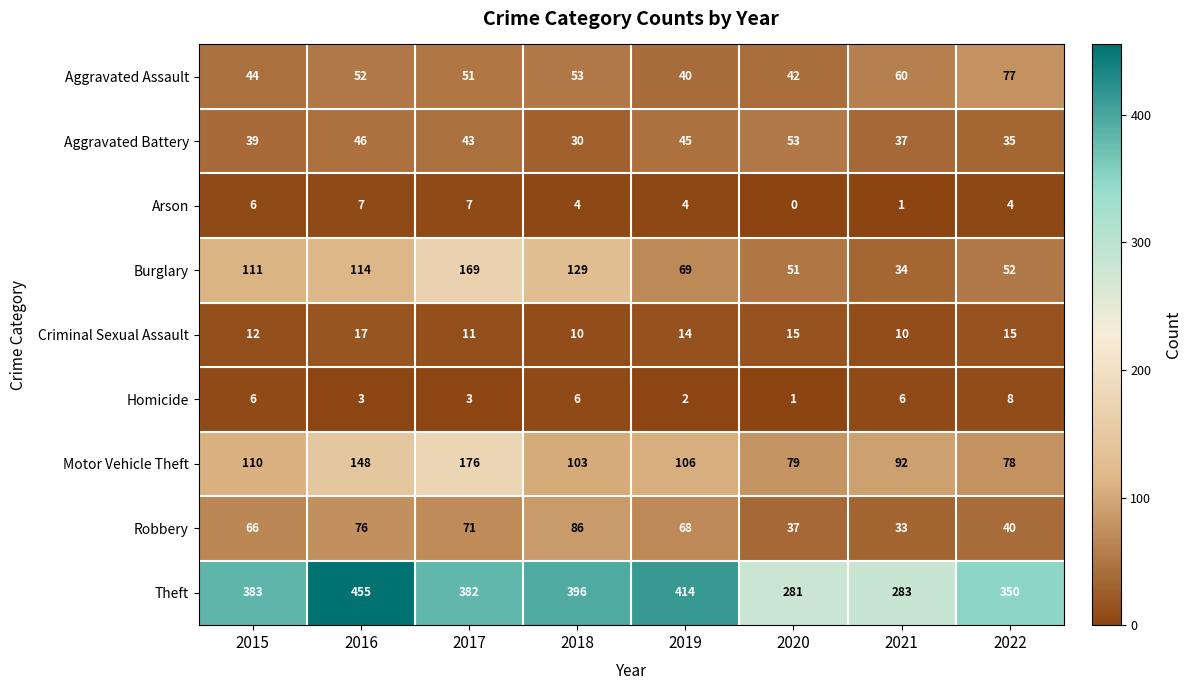

Which series has the largest total across all categories?

Theft